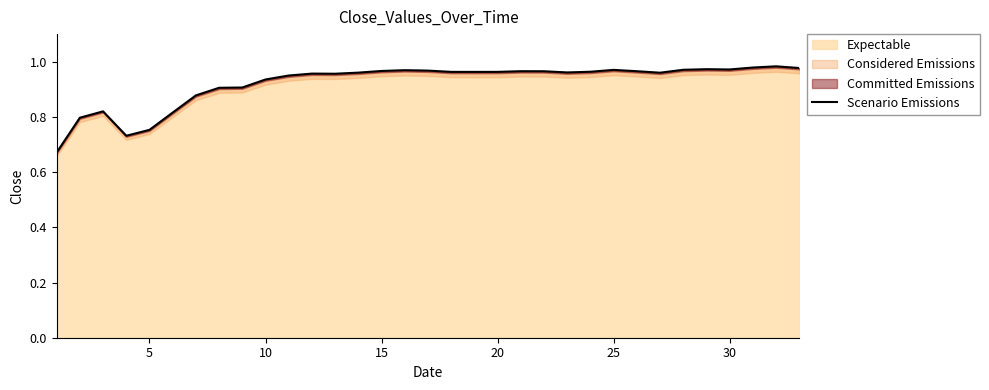

What is the sum of all values?

30.4